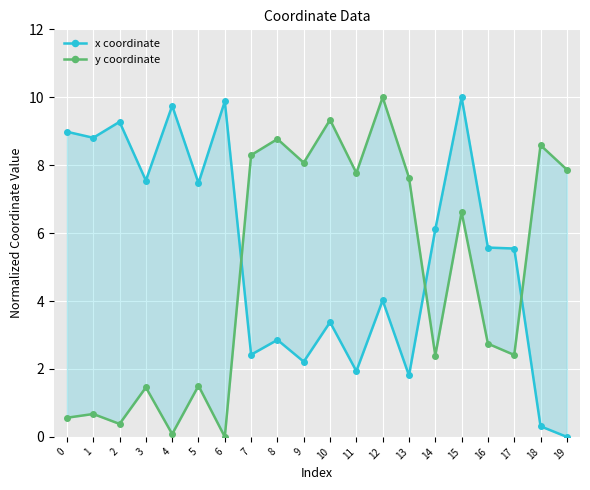

Count the number of data series in this chart.

2